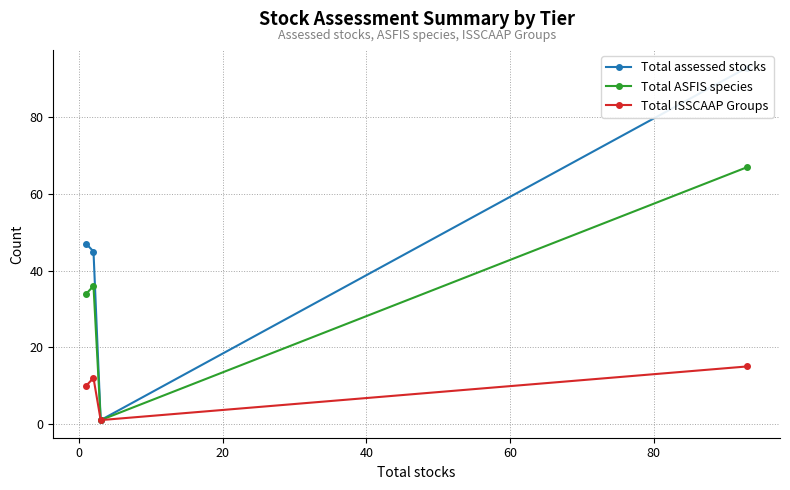

True or false: Total ASFIS species has more than 1 points higher than both neighbors.

False